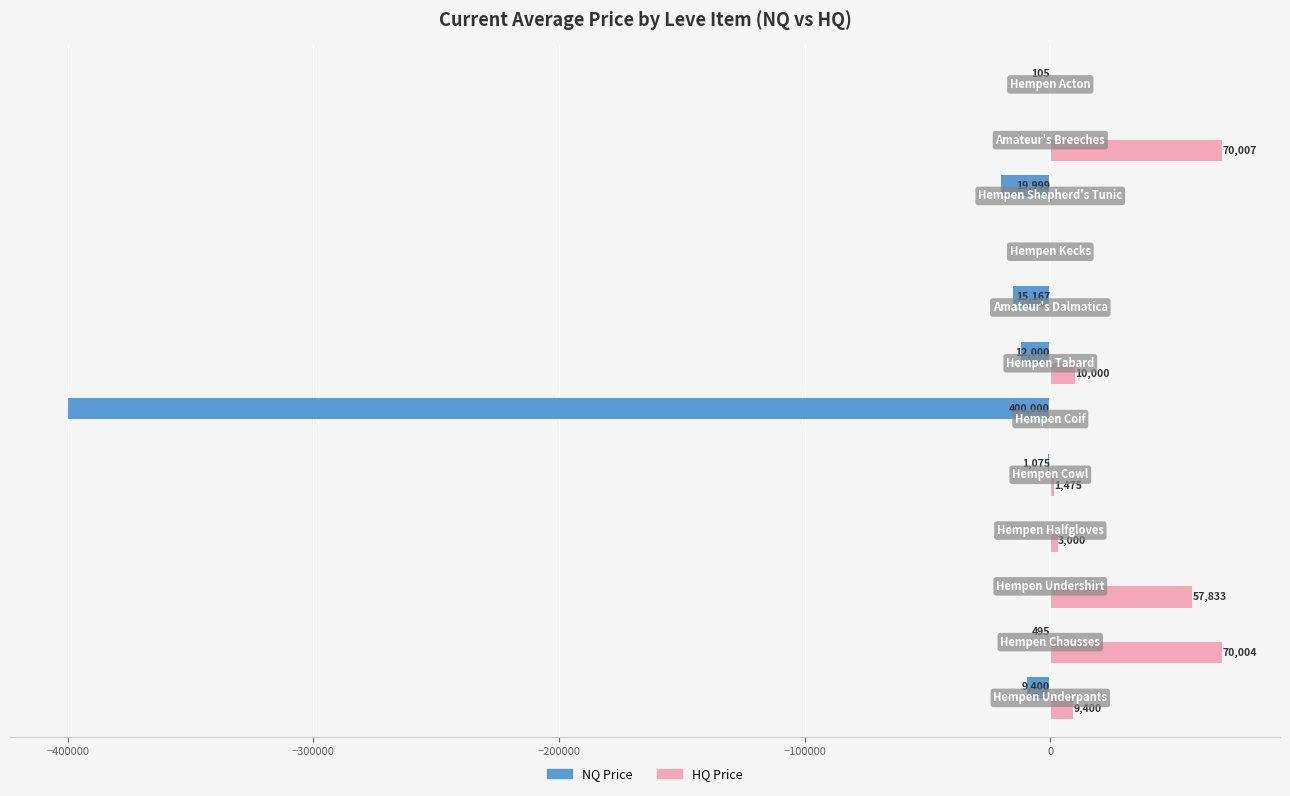

Which series has the largest total across all categories?

HQ Price